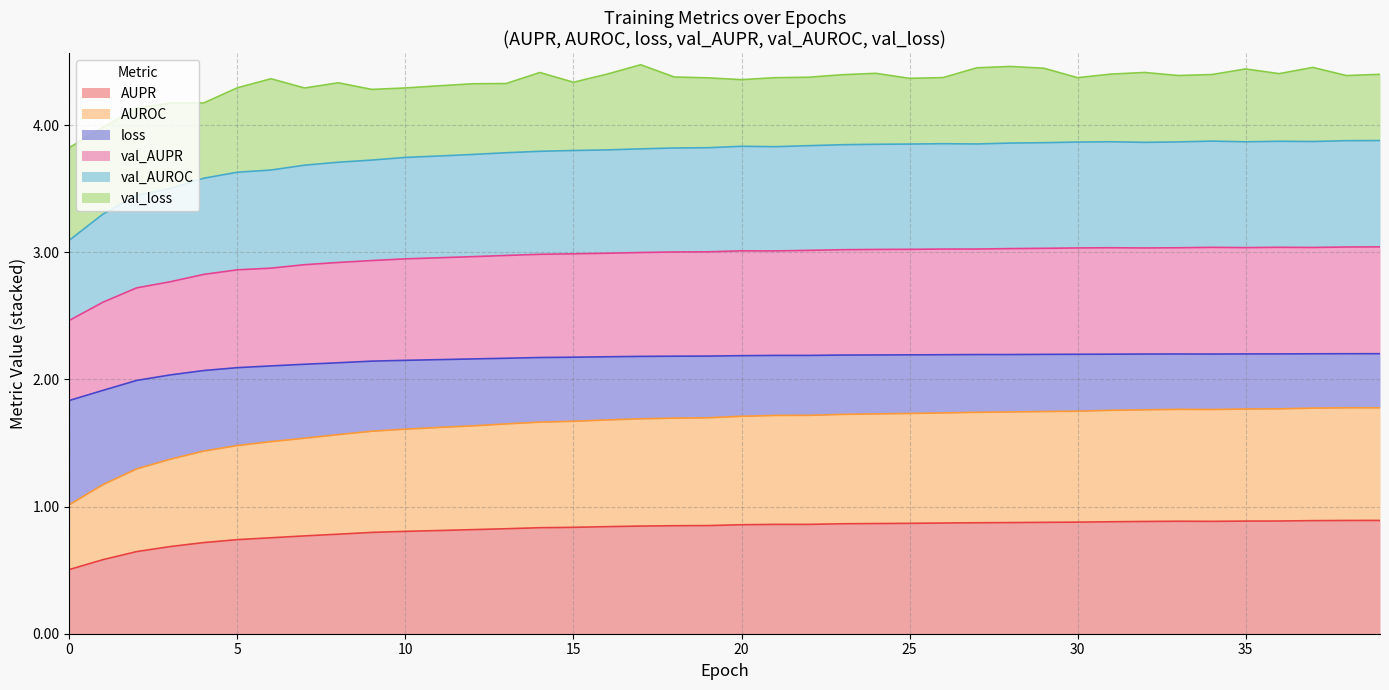

What are all the series names shown in the legend?

AUPR, AUROC, loss, val_AUPR, val_AUROC, val_loss